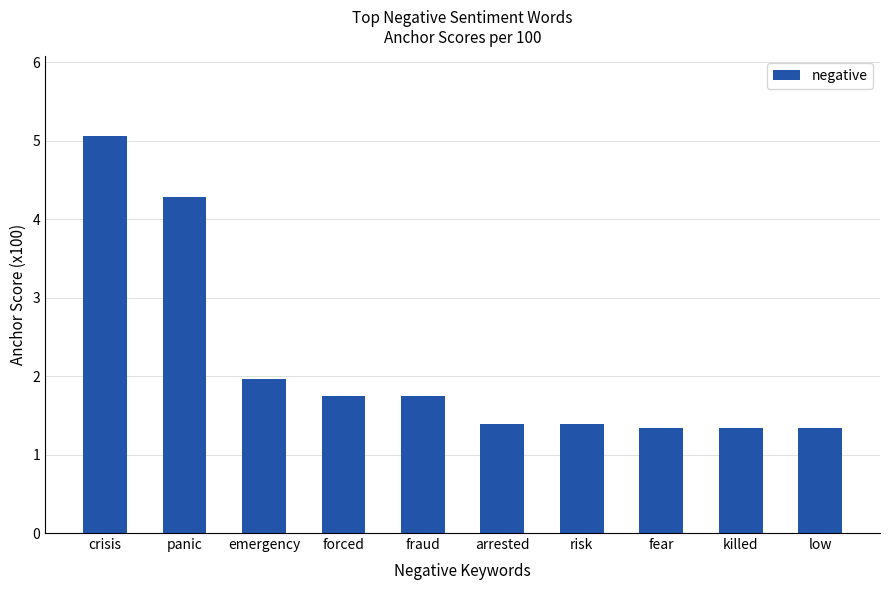

What is the difference between the maximum and second lowest values?

3.7